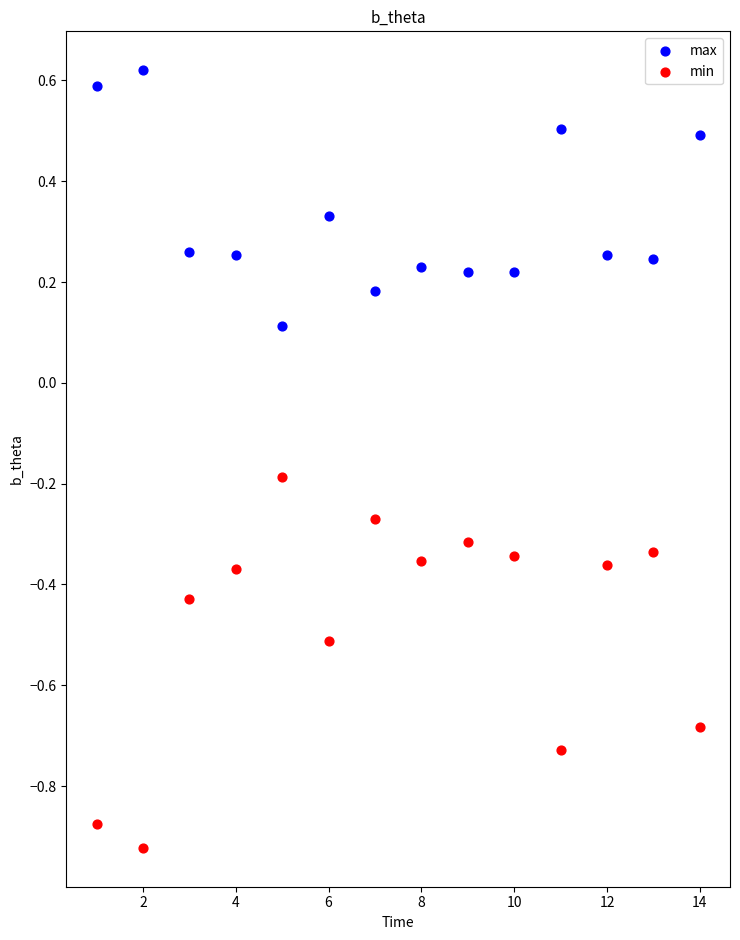

Across all data points, what is the range of Y values (max minus min)?

1.5